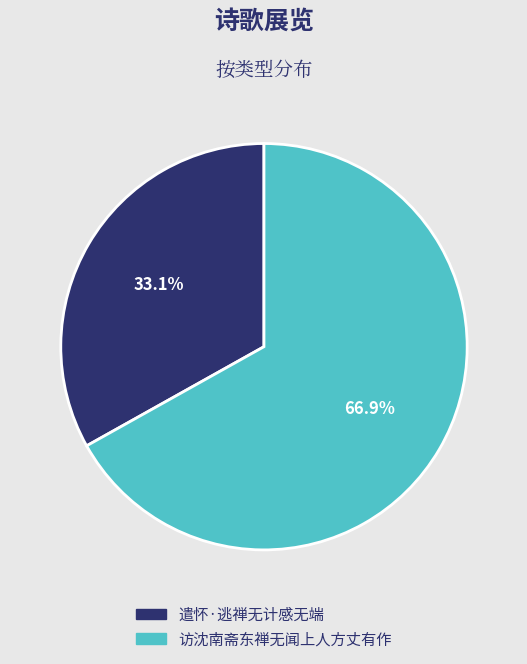

What is the total percentage of 遣怀·逃禅无计感无端 and 访沈南斋东禅无闻上人方丈有作?

100.0%